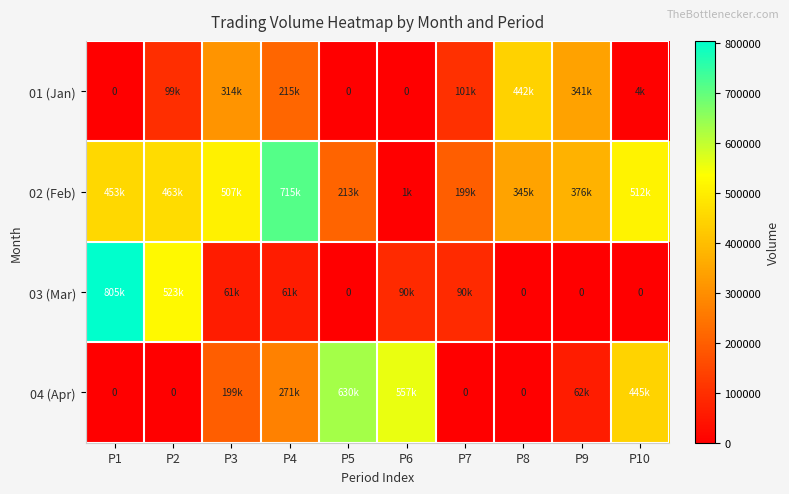

Is it true that 04 (Apr) equals 270611 at P5?

False